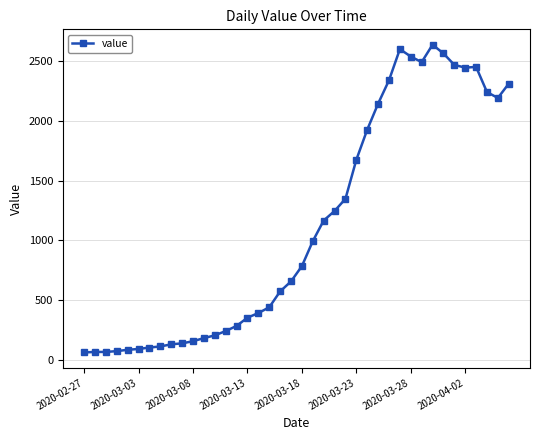

What is the difference between the second highest and second lowest values?

2537